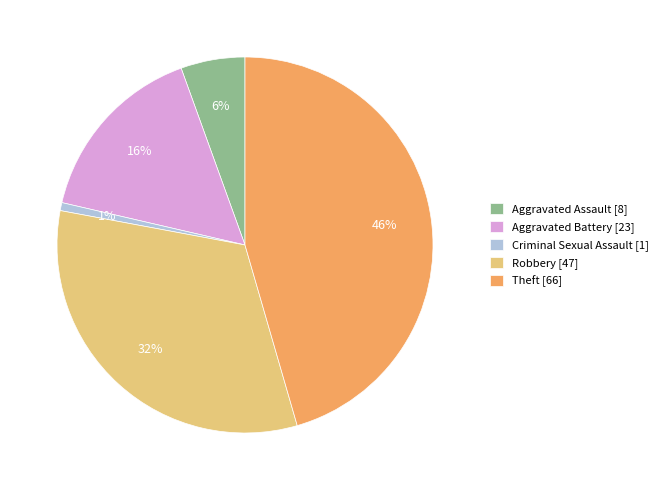

What is the largest slice in the pie chart?

Theft